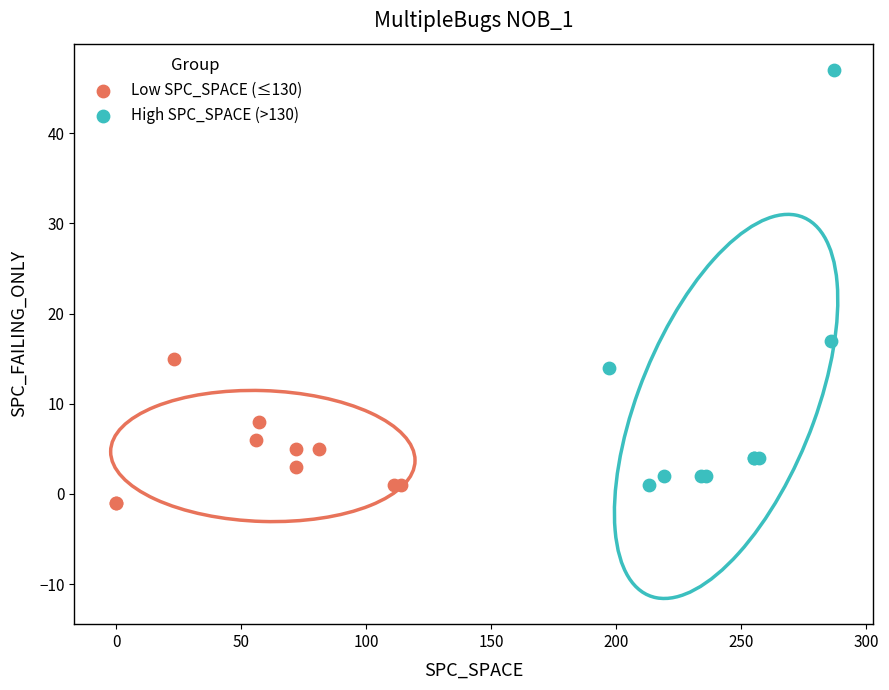

Which series has the widest spread of Y values?

High SPC_SPACE (>130)